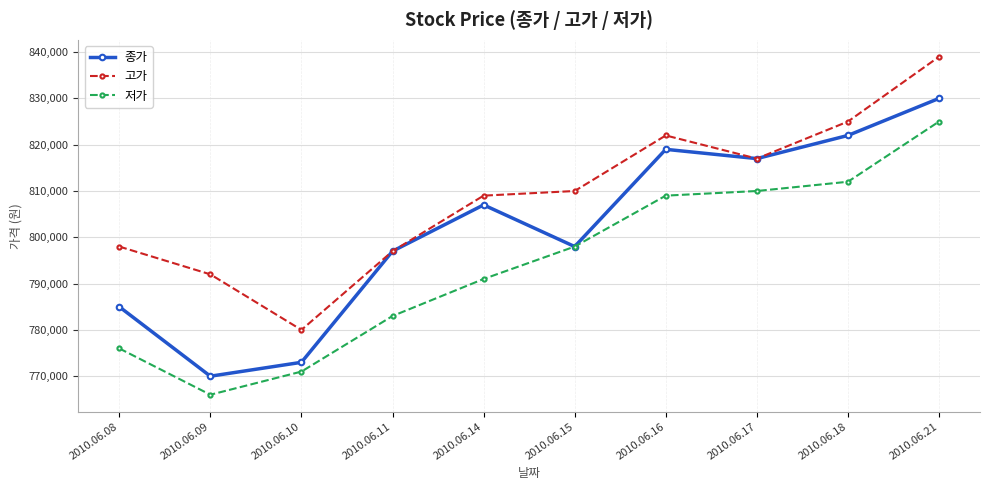

What is the maximum value for 고가?

839000